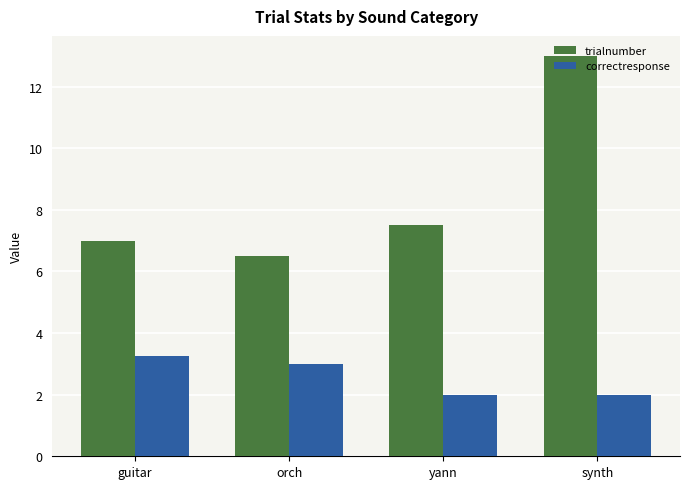

What is the label of the 1st bar from the right?

synth